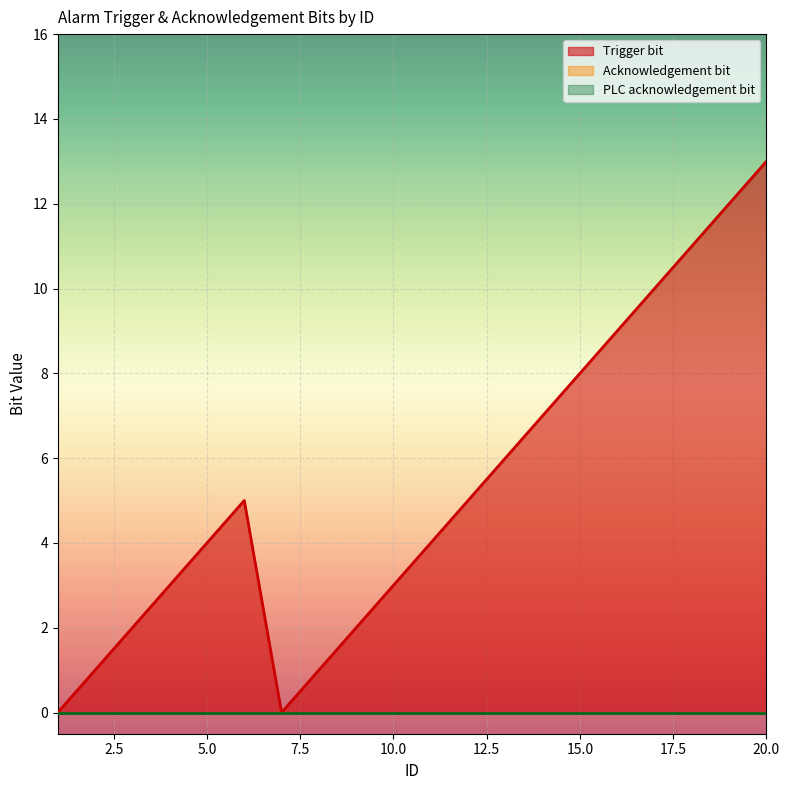

At which label is Trigger bit closest to 6?

13